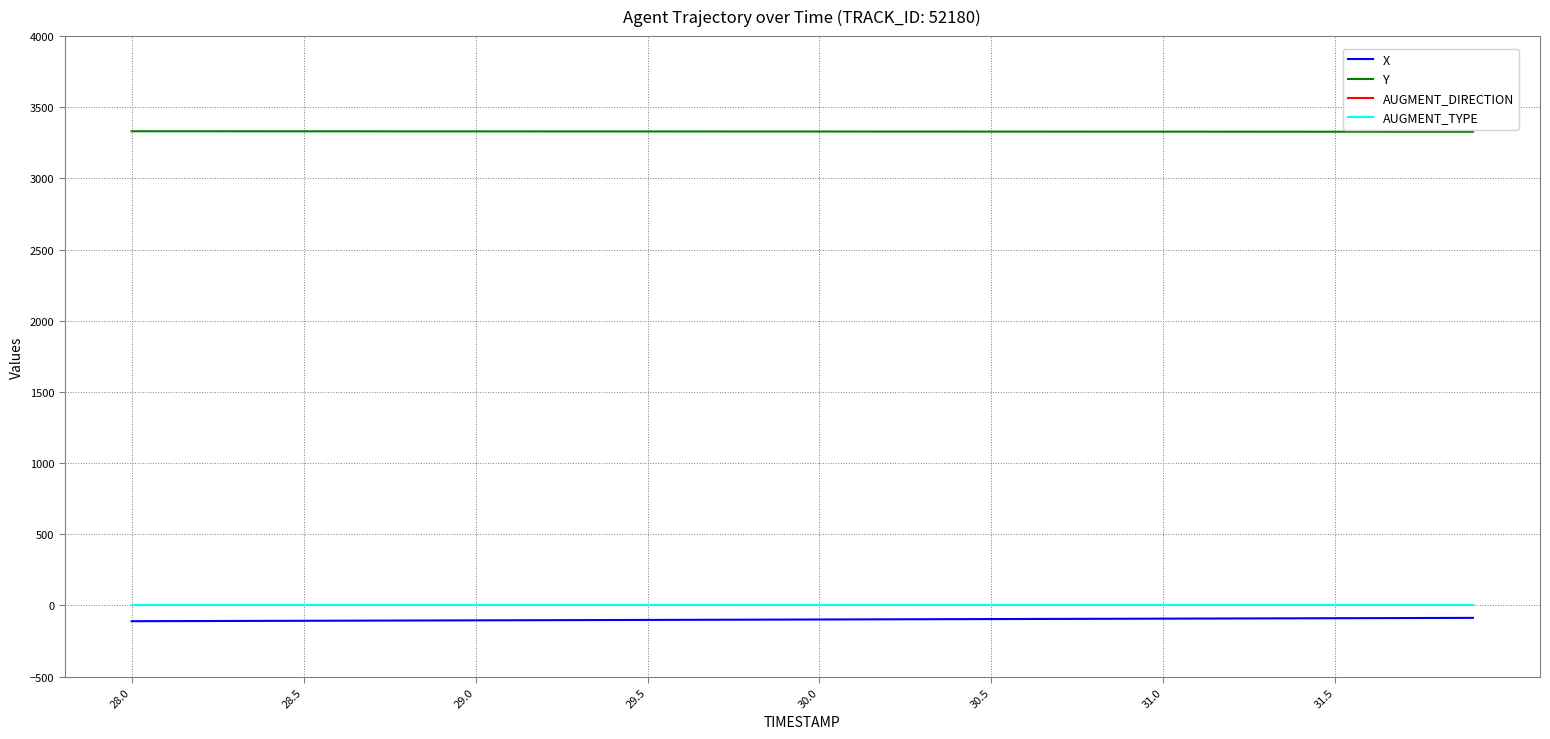

What are all the series names shown in the legend?

X, Y, AUGMENT_DIRECTION, AUGMENT_TYPE